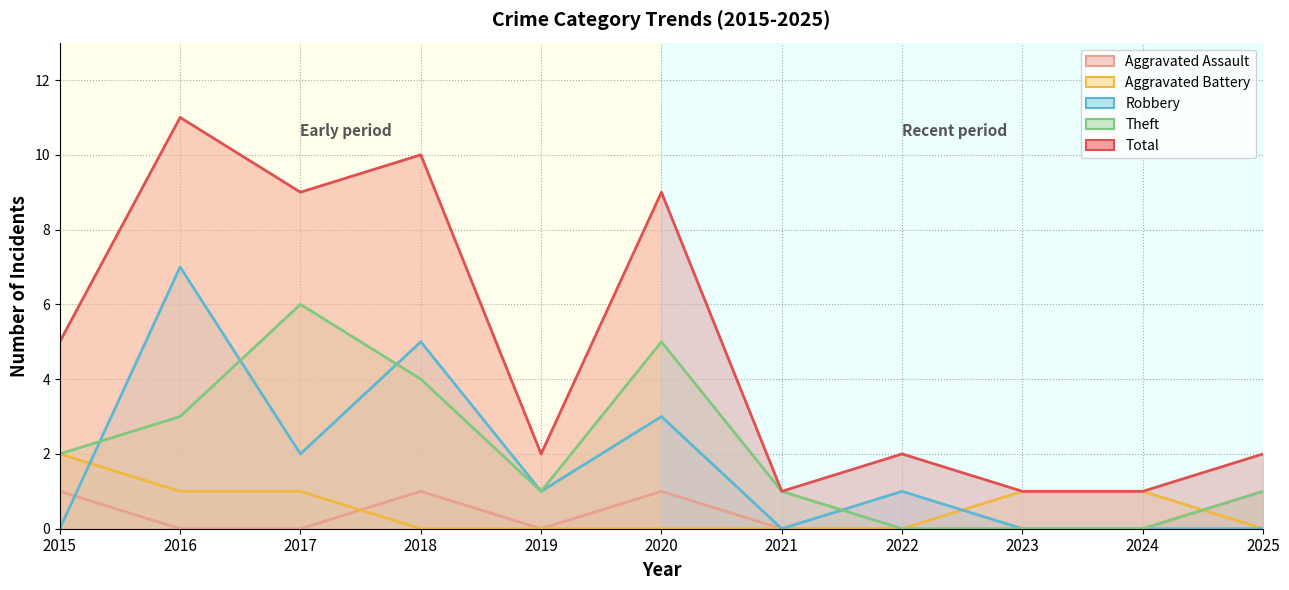

Between 2022 and 2023, which is larger?

2022